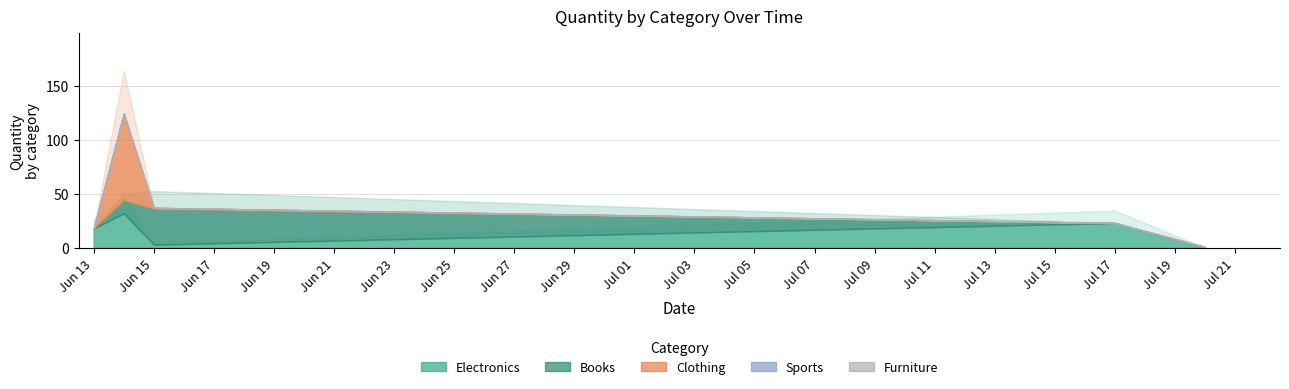

What is the difference between the second highest and minimum values in the Electronics series?

9